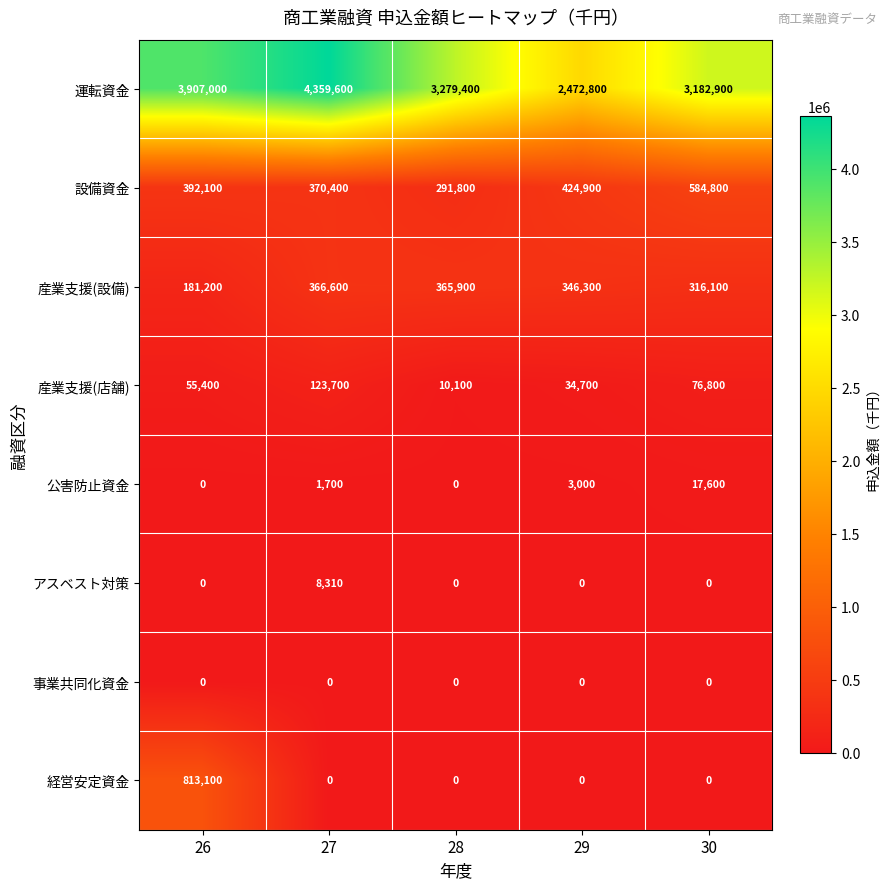

List the labels in order of 設備資金 value, smallest first.

28, 27, 26, 29, 30